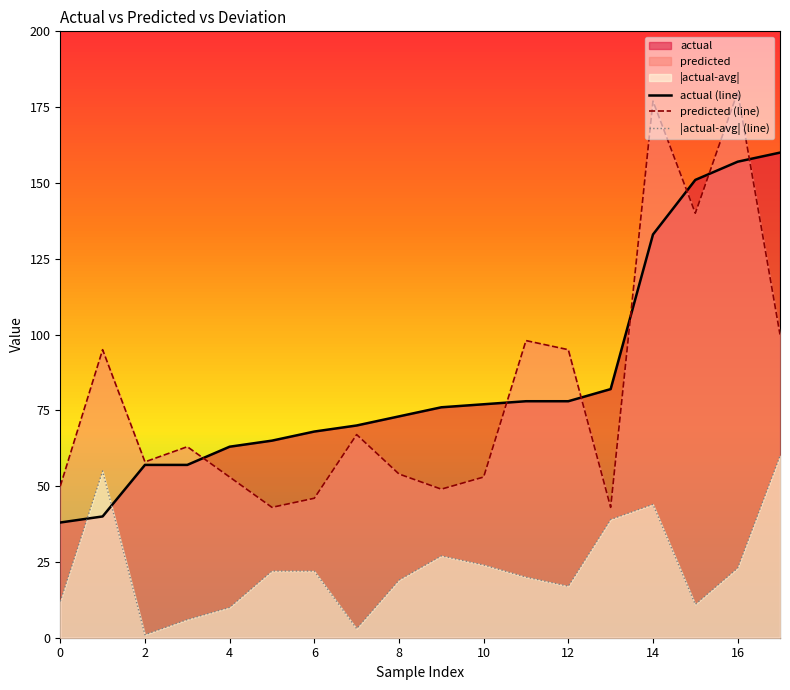

Which series has the largest total across all categories?

actual (line)